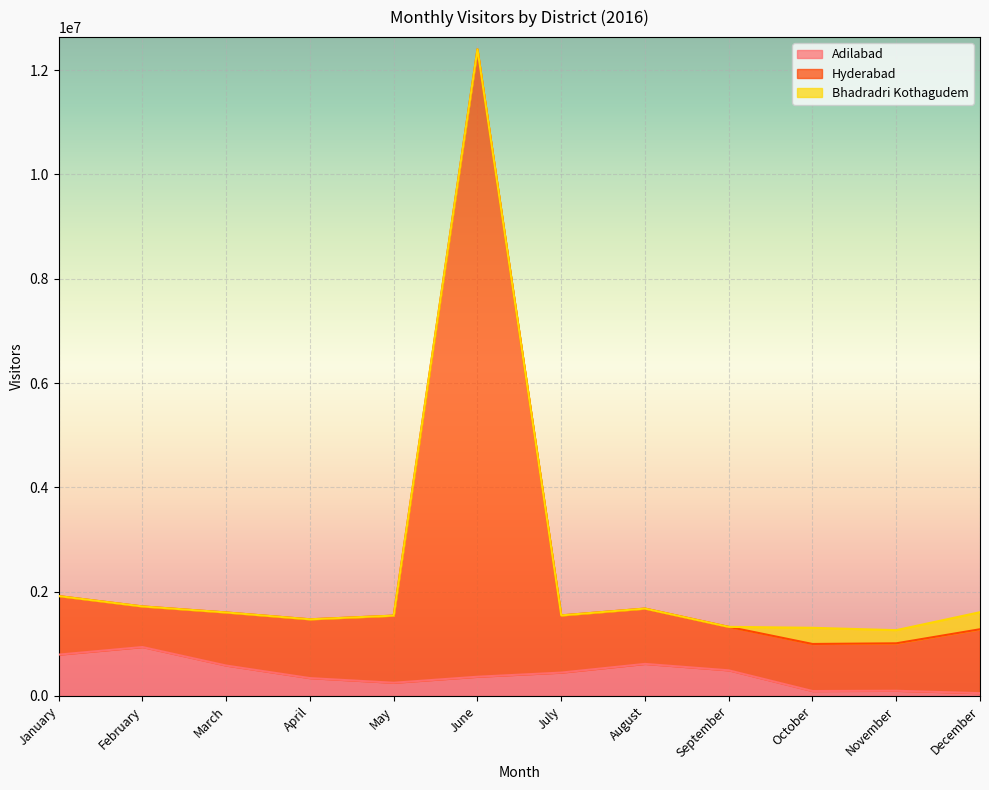

Is it true that Adilabad equals 341948 at April?

True